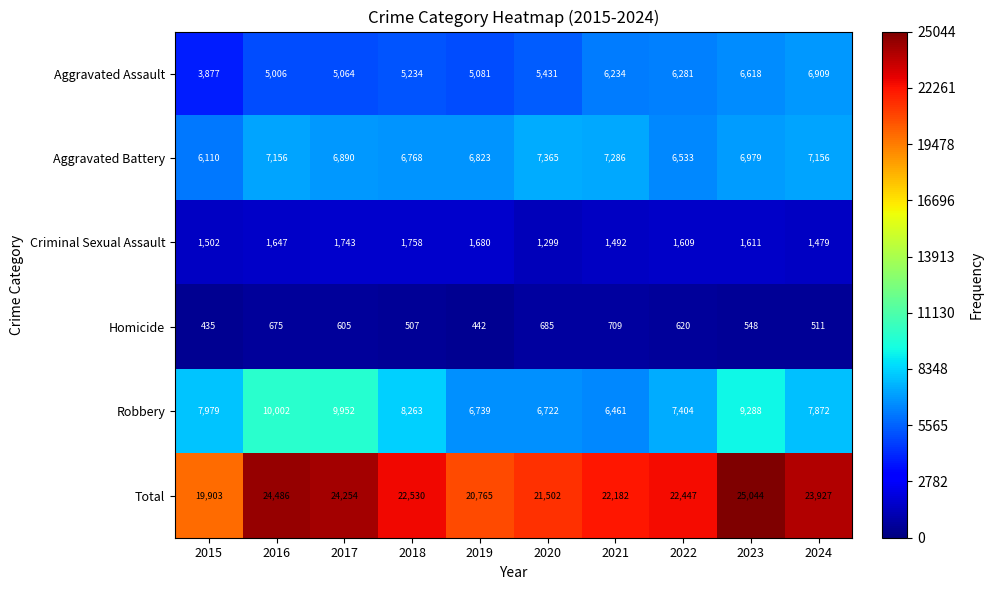

What is the sum of the Aggravated Assault values at 2015 and 2016?

8883